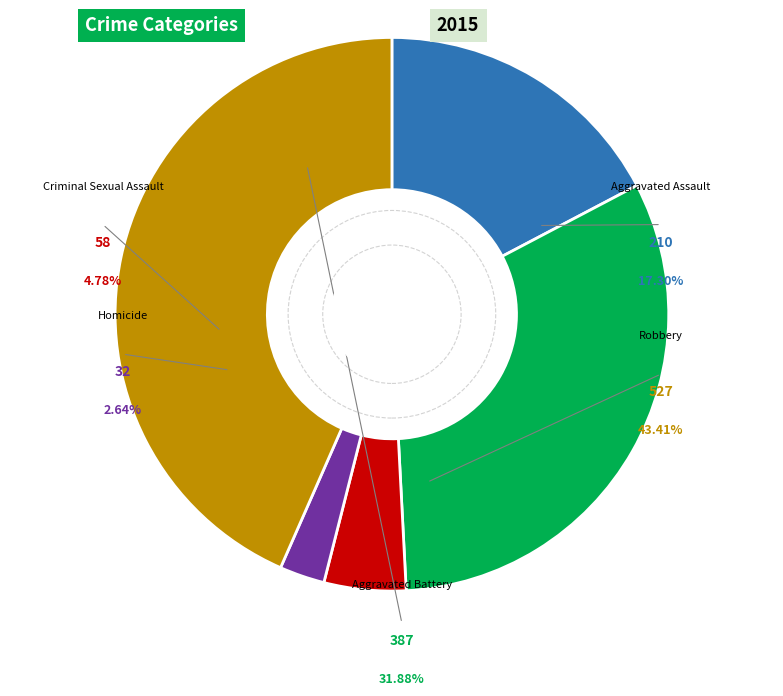

What is the ratio of the value at Homicide to the value at Aggravated Assault?

0.2